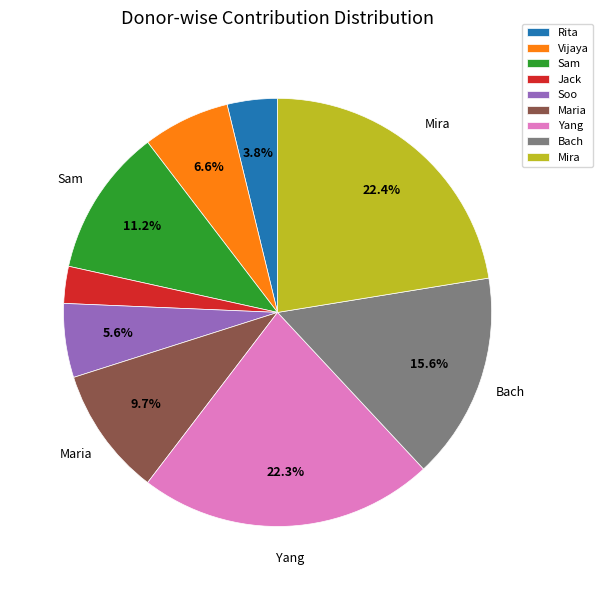

How many slices are in this pie chart?

9